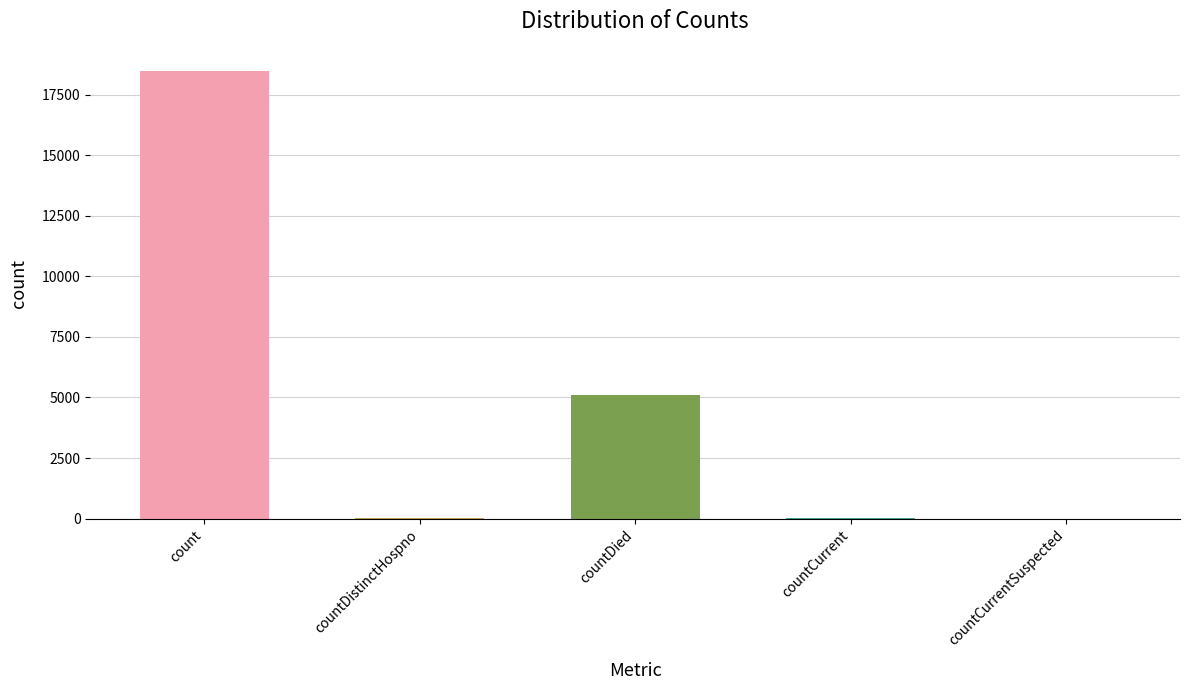

Which has a higher value, countDied or countCurrentSuspected?

countDied